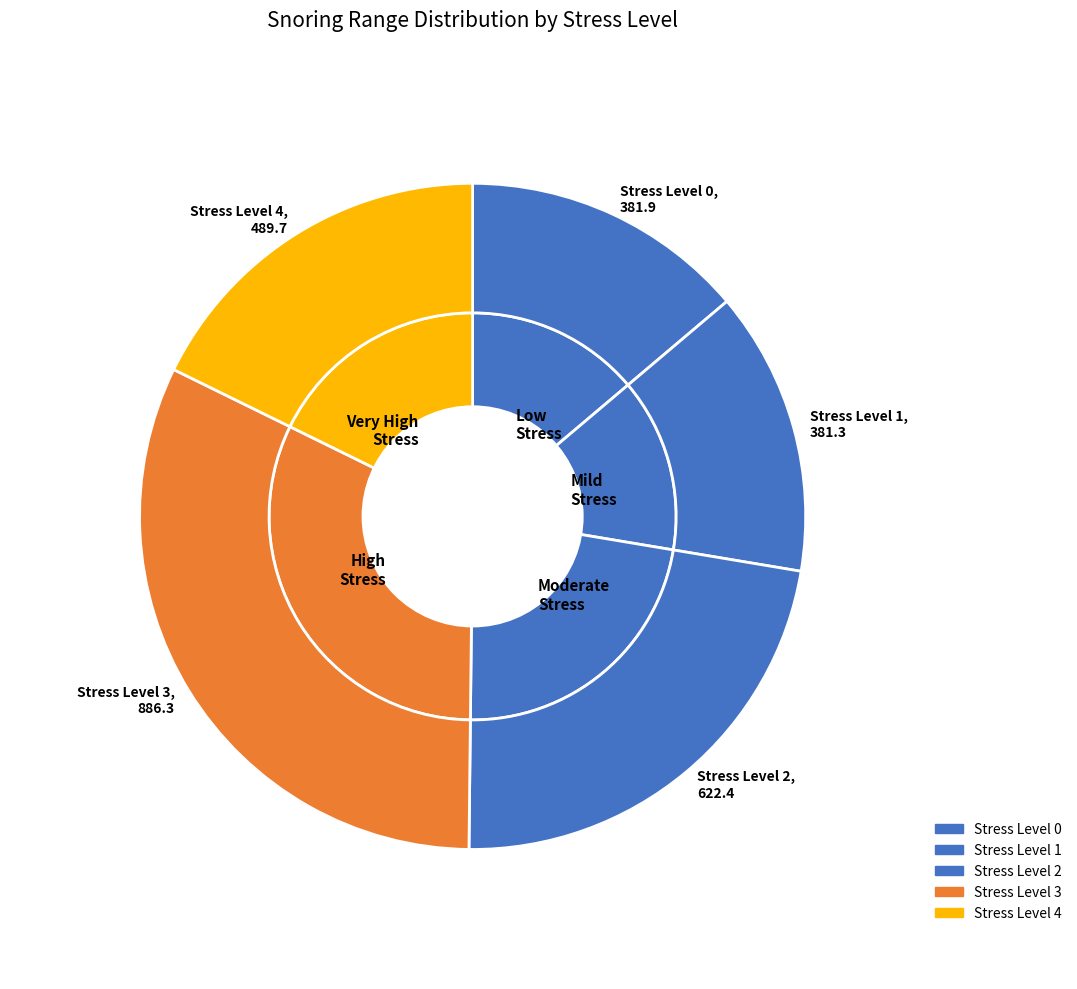

Is 2 the majority of the pie?

No